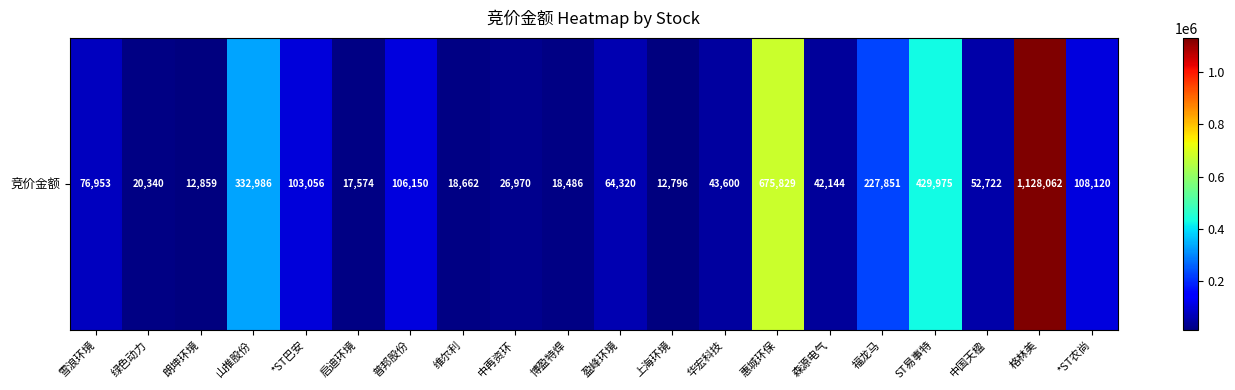

Count the number of data series in this chart.

1